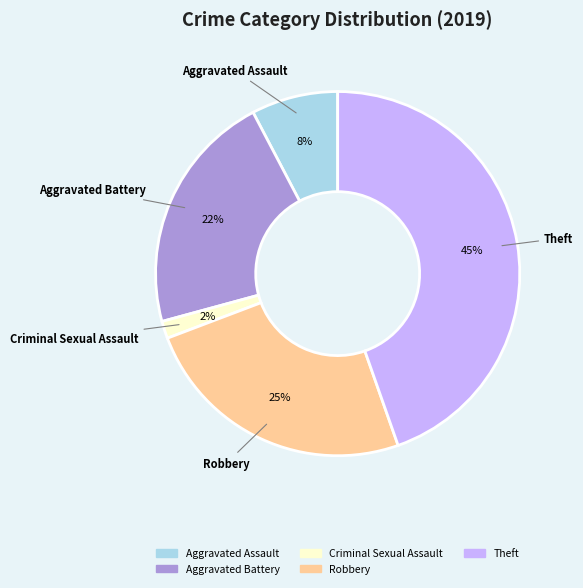

Is there any slice that represents more than half of the pie?

No